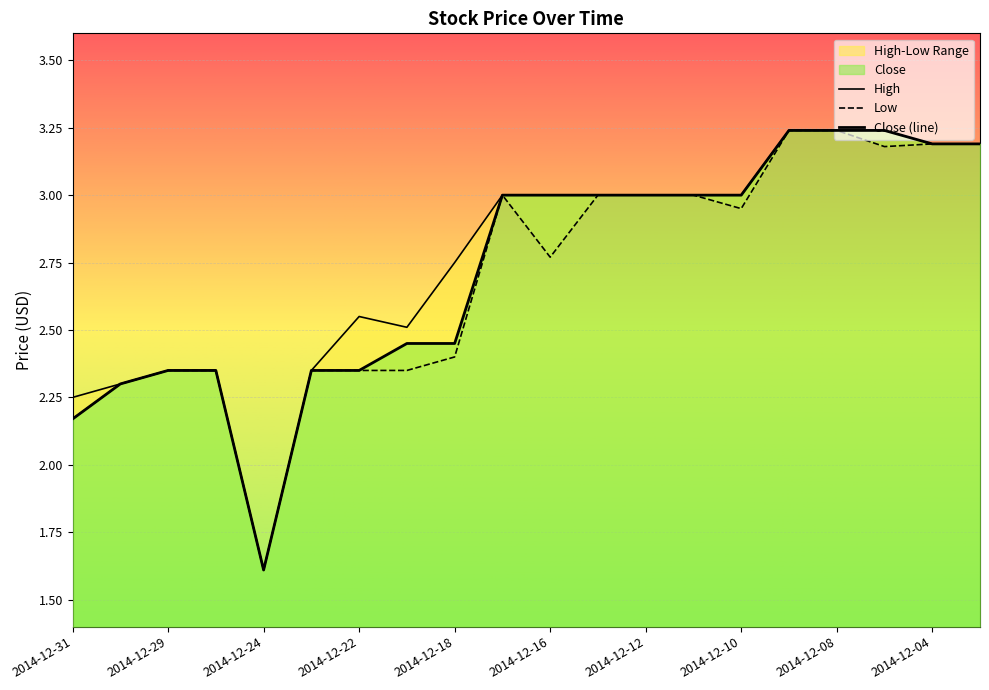

What is the difference between the maximum and minimum values in the Close series?

1.6